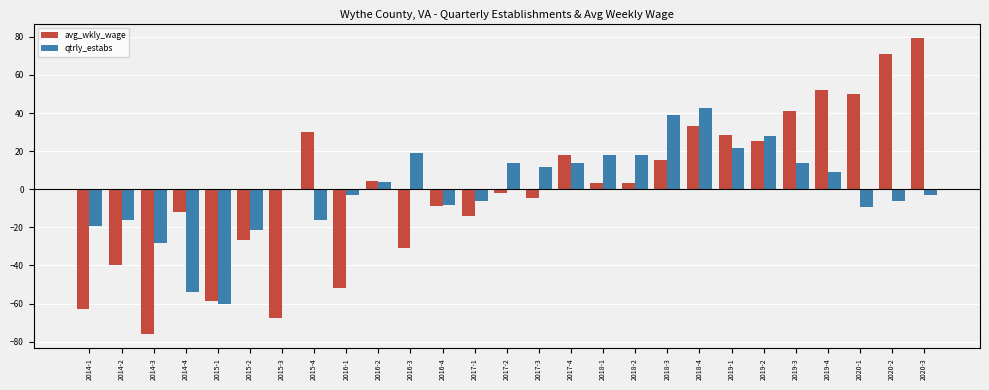

Between 2015-3 and 2018-1, which series saw the biggest shift?

avg_wkly_wage